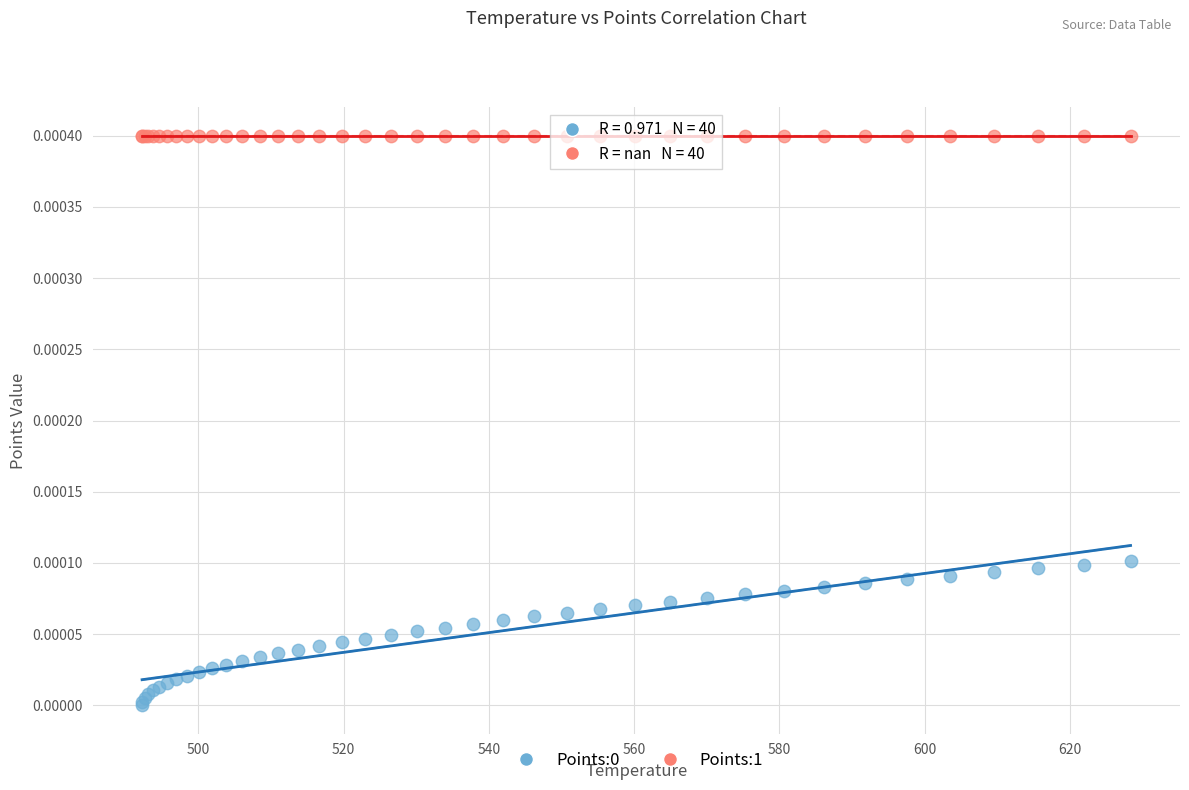

Which series reaches the maximum Y coordinate?

Points:1